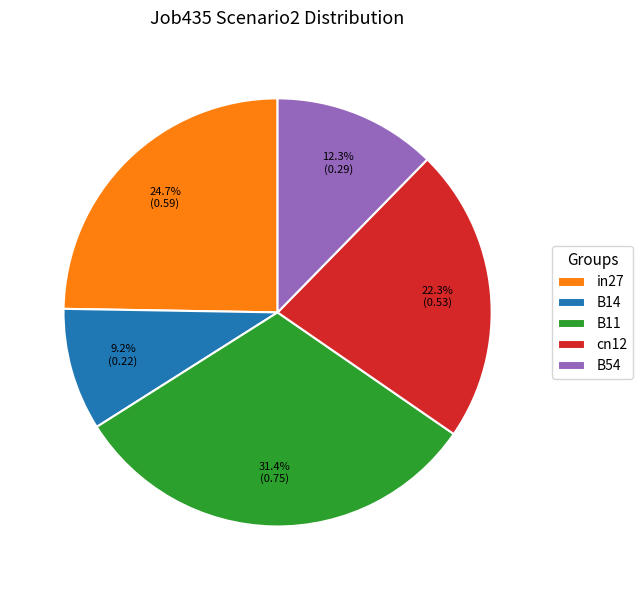

To the nearest percent, what is the average slice percentage?

20%